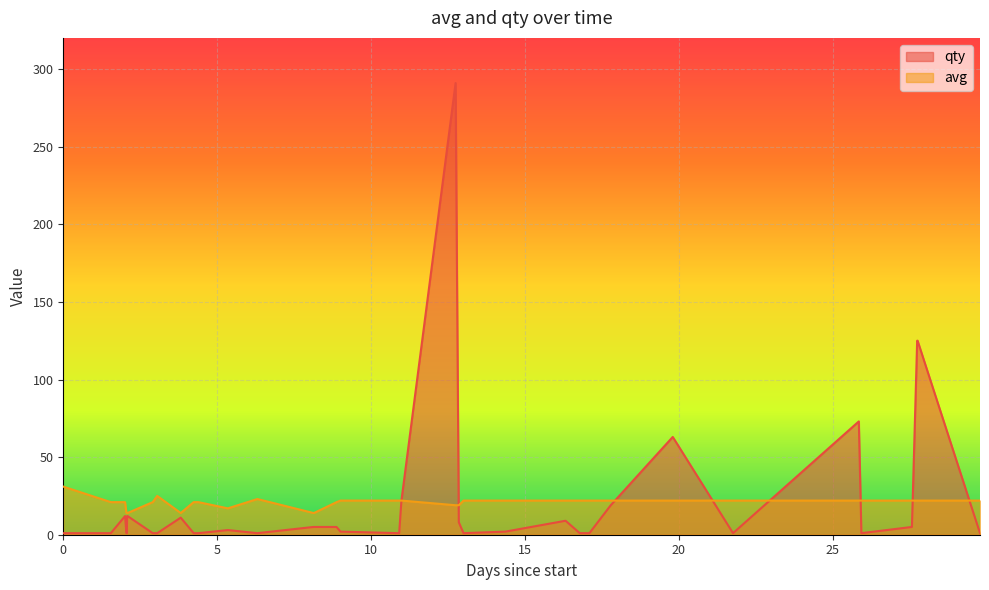

What is the difference between the maximum and minimum values in the qty series?

290